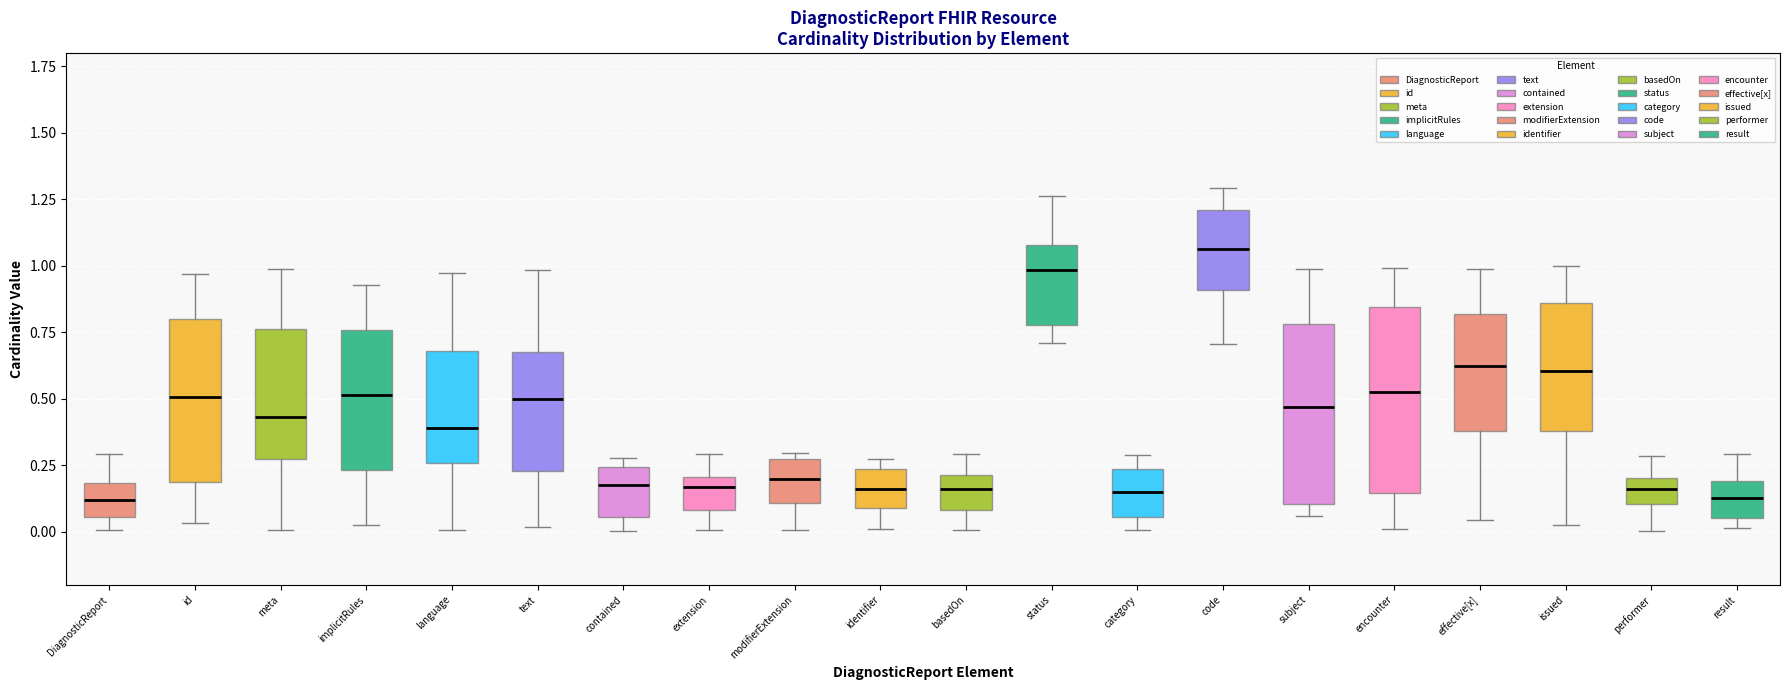

Which box has the highest median line?

code